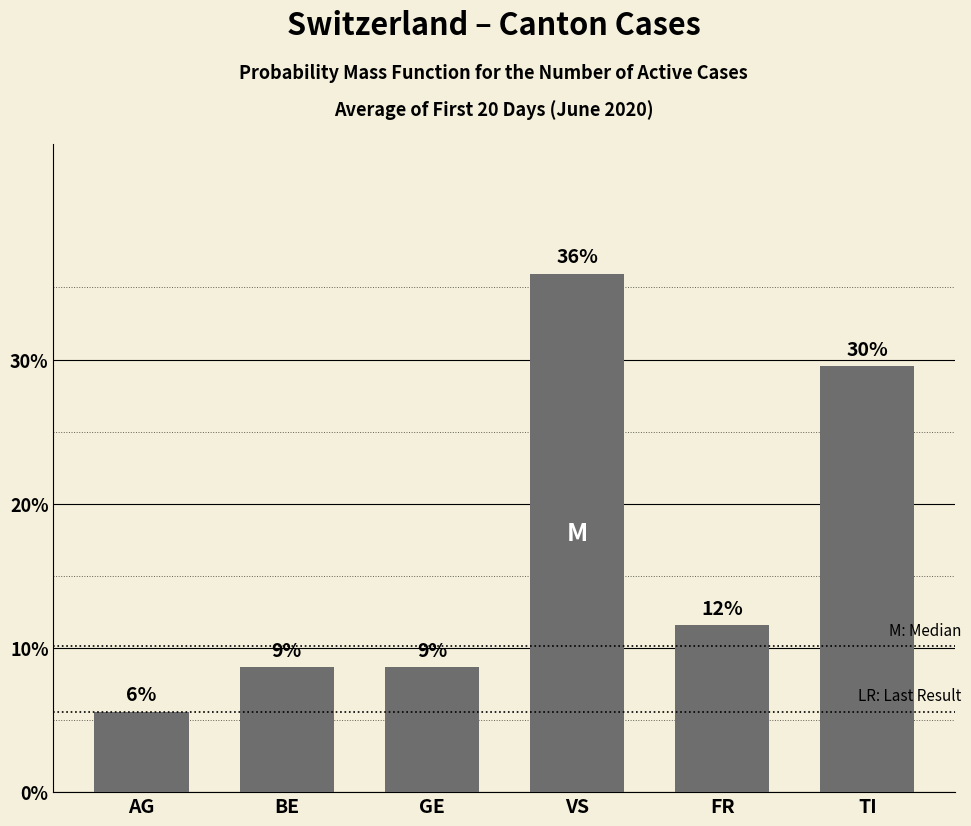

At which label is the value closest to 0?

AG